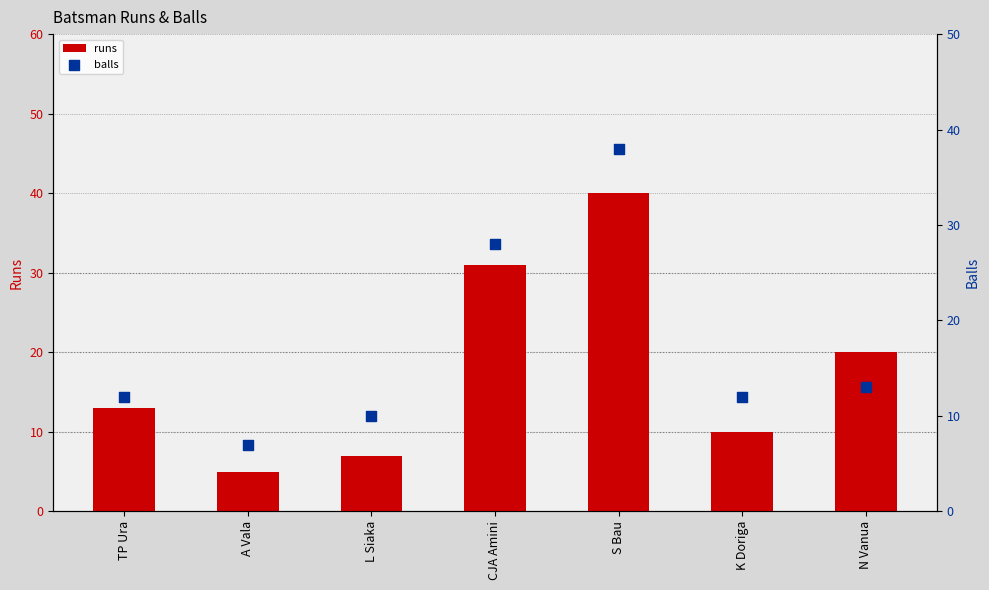

At which category is the sum across all series the highest?

S Bau